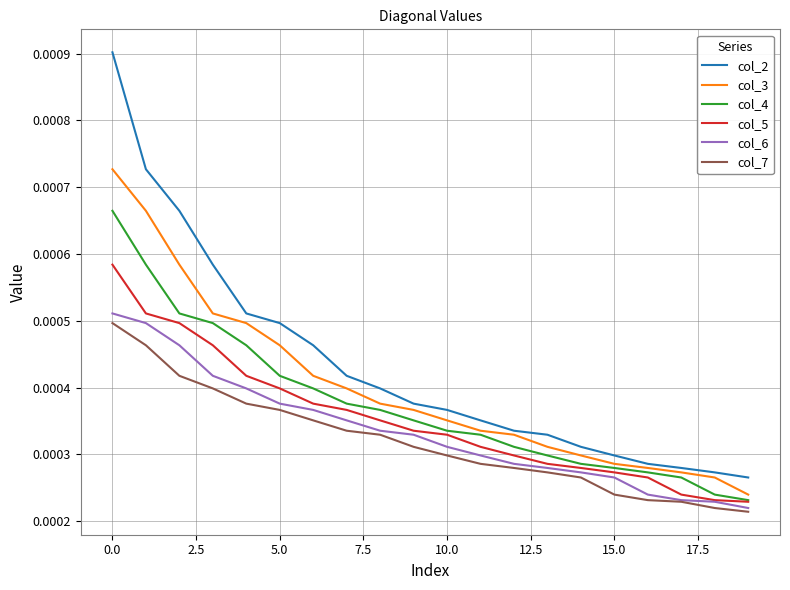

Which series has the widest spread of values?

col_2